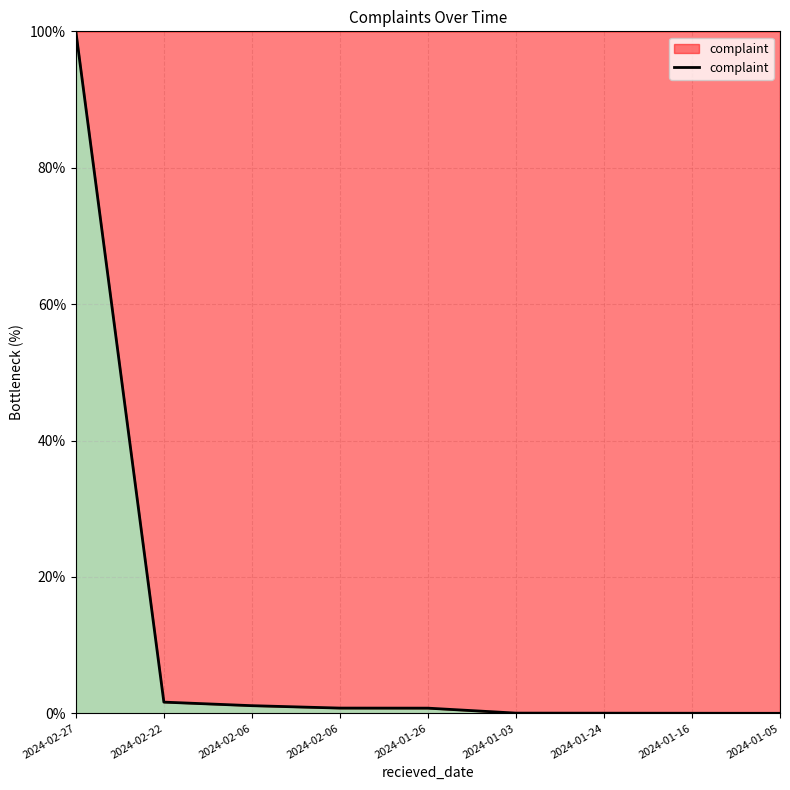

What is the sum of all values?

104.3